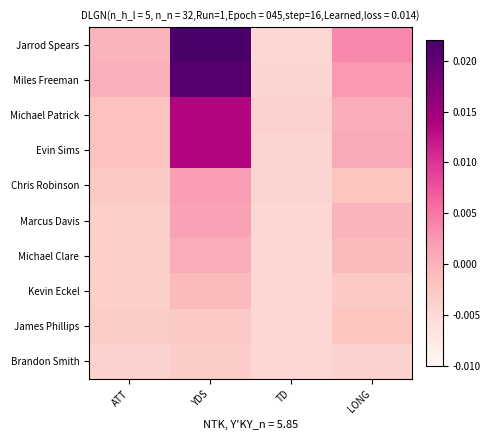

List the series in order of their peak value, lowest first.

Brandon Smith, James Phillips, Kevin Eckel, Michael Clare, Marcus Davis, Chris Robinson, Michael Patrick, Evin Sims, Miles Freeman, Jarrod Spears